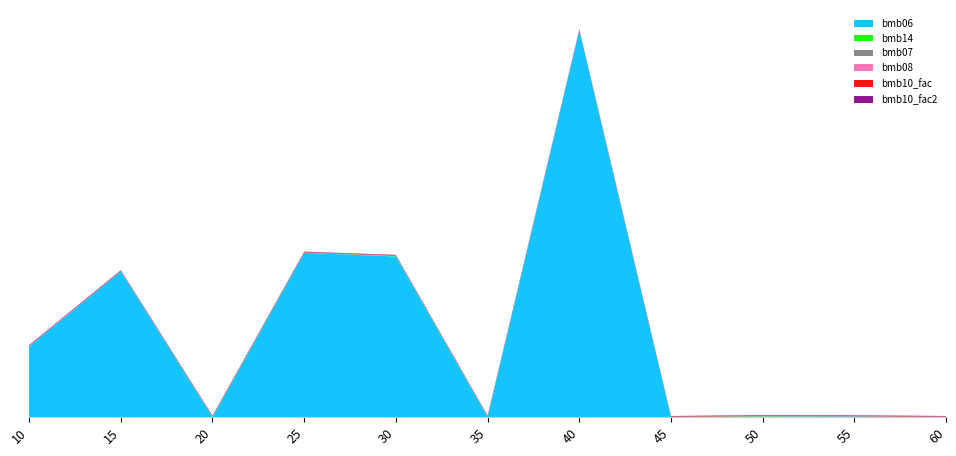

Reading left to right, what are all the values shown in this chart?

bmb06: 176.0	362.0	0.0	408.0	399.0	0.0	960.0	0.0	1.2	1.7	0.0
bmb14: 0.0	0.0	1.0	0.0	1.0	1.0	0.0	0.0	1.0	0.0	0.0
bmb07: 1.0	1.0	1.0	1.0	1.0	1.0	1.0	1.0	1.0	1.0	1.0
bmb08: 0.0	0.0	0.0	0.0	0.0	0.0	0.0	0.0	0.0	0.0	0.0
bmb10_fac: 1.0	1.0	1.0	1.0	1.0	1.0	1.0	1.0	1.0	1.0	1.0
bmb10_fac2: 1.0	1.0	1.0	1.0	1.0	1.0	1.0	1.0	1.0	1.0	1.0